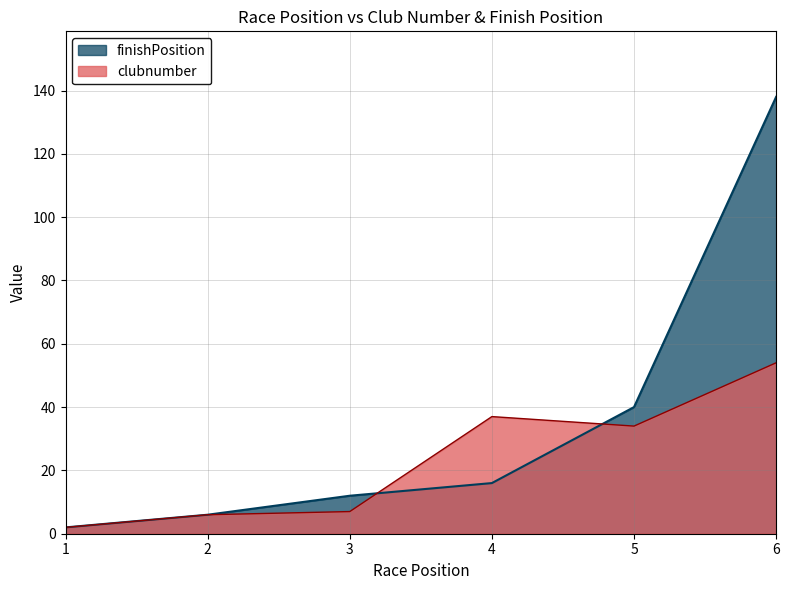

The value of clubnumber at 6 is 27. True or false?

False